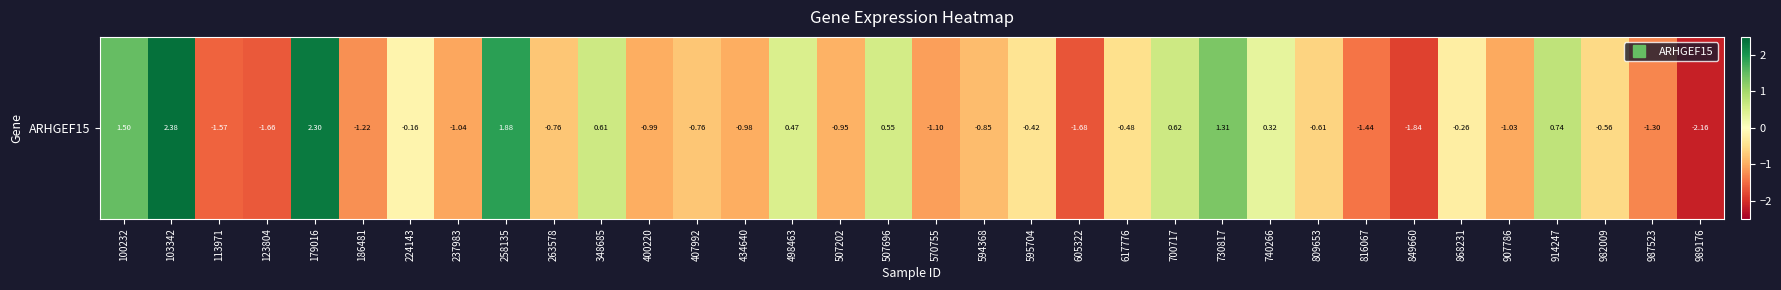

Reading left to right, transcribe all the data shown in this chart.

1.5	2.4	-1.6	-1.7	2.3	-1.2	-0.2	-1.0	1.9	-0.8	0.6	-1.0	-0.8	-1.0	0.5	-0.9	0.6	-1.1	-0.8	-0.4	-1.7	-0.5	0.6	1.3	0.3	-0.6	-1.4	-1.8	-0.3	-1.0	0.7	-0.6	-1.3	-2.2